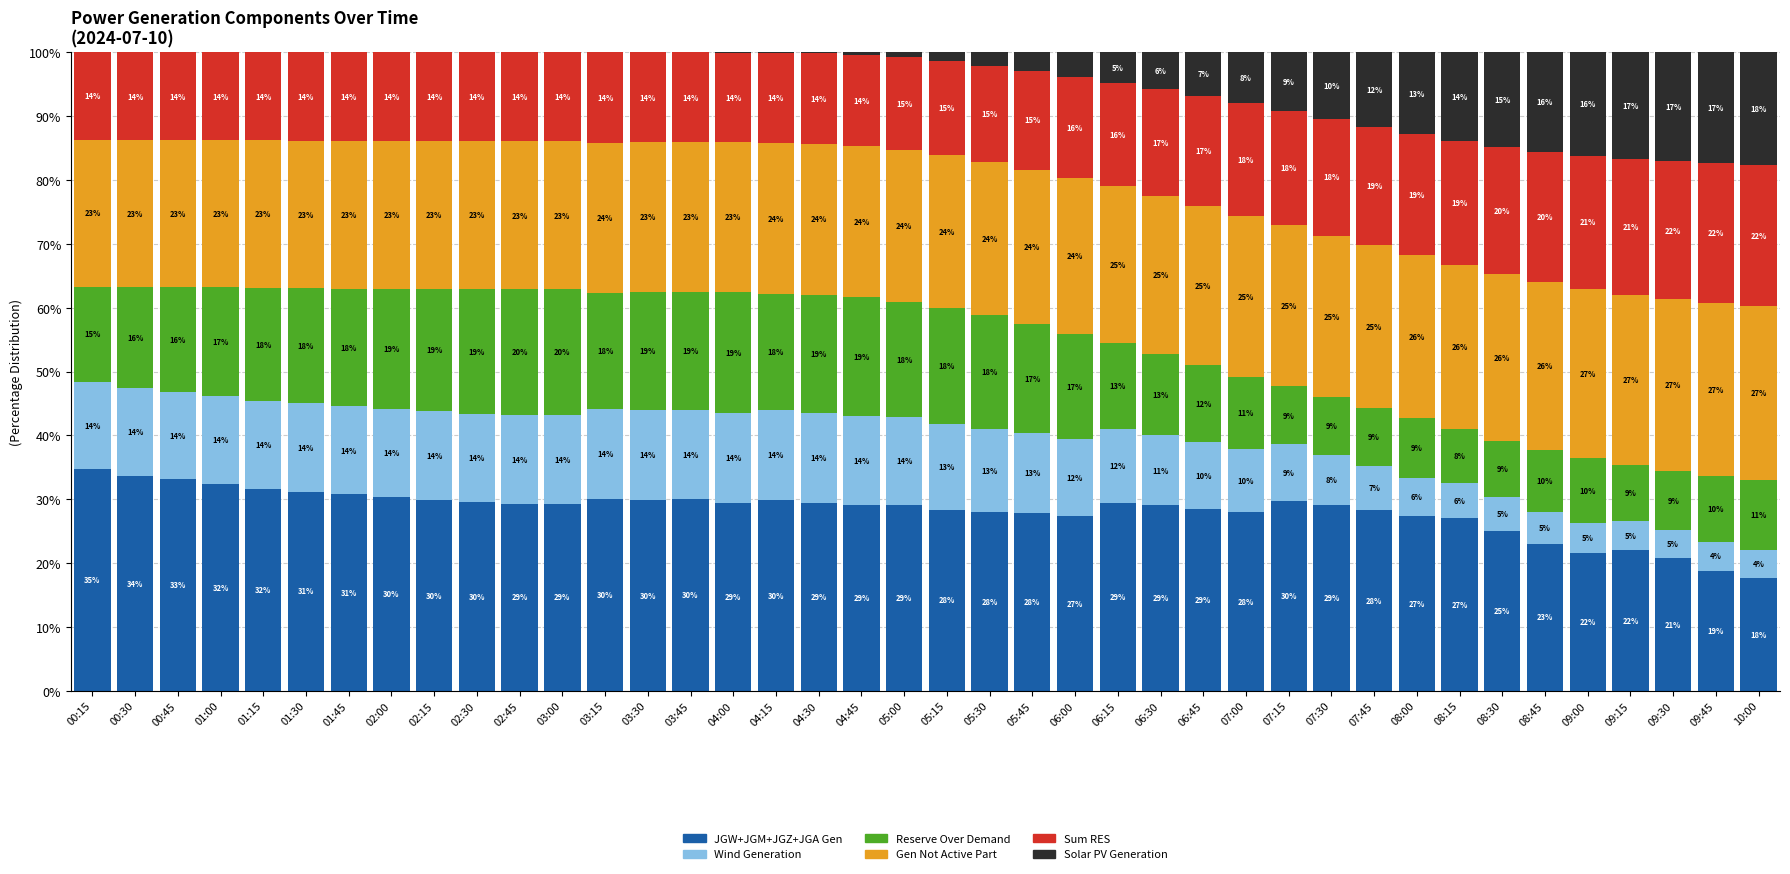

What is the total value across all series at 08:00?

100.0